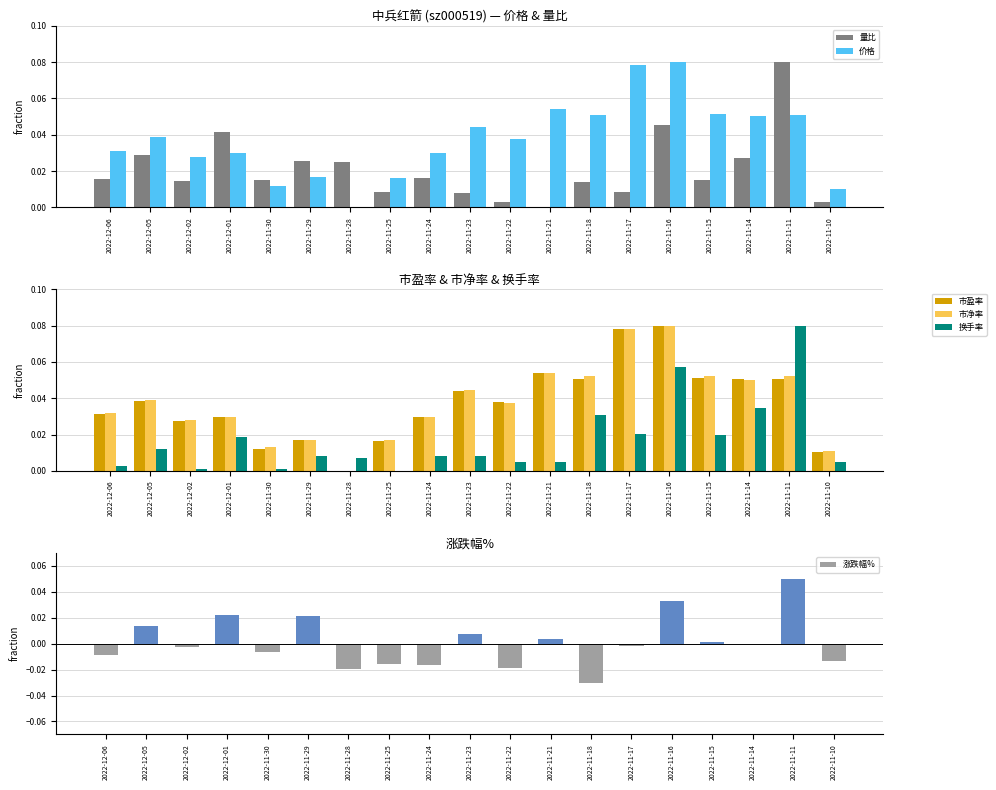

How many bars are there in total?

114